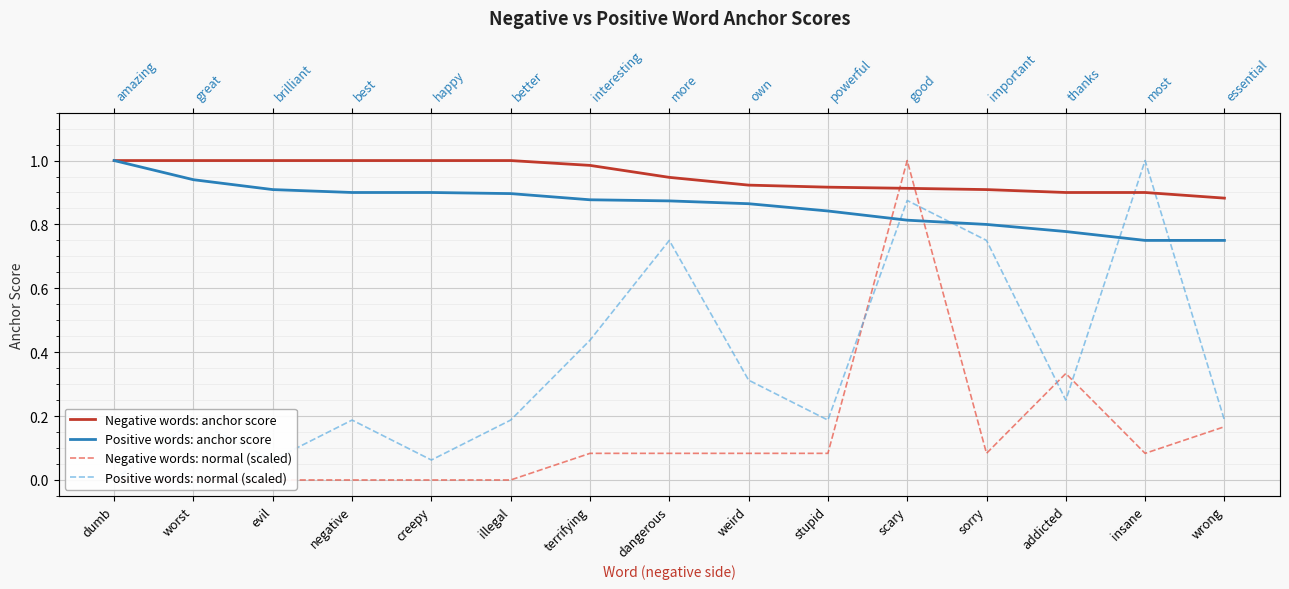

True or false: Positive words: anchor score has more than 2 interior local peaks.

False